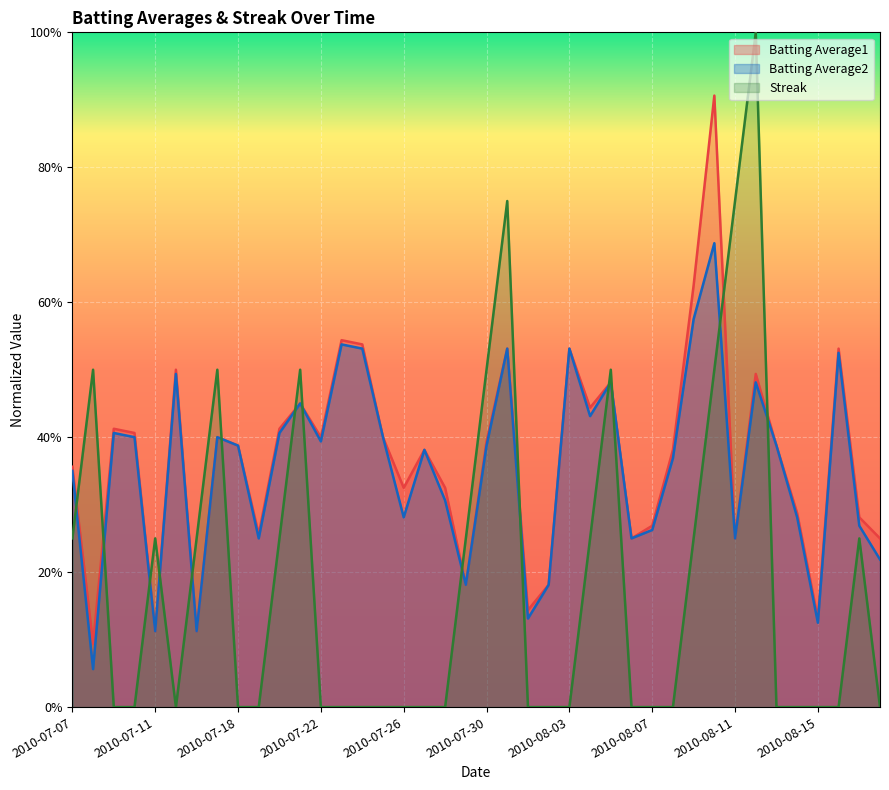

The value of Streak at 2010-08-13 is 0.0. True or false?

True